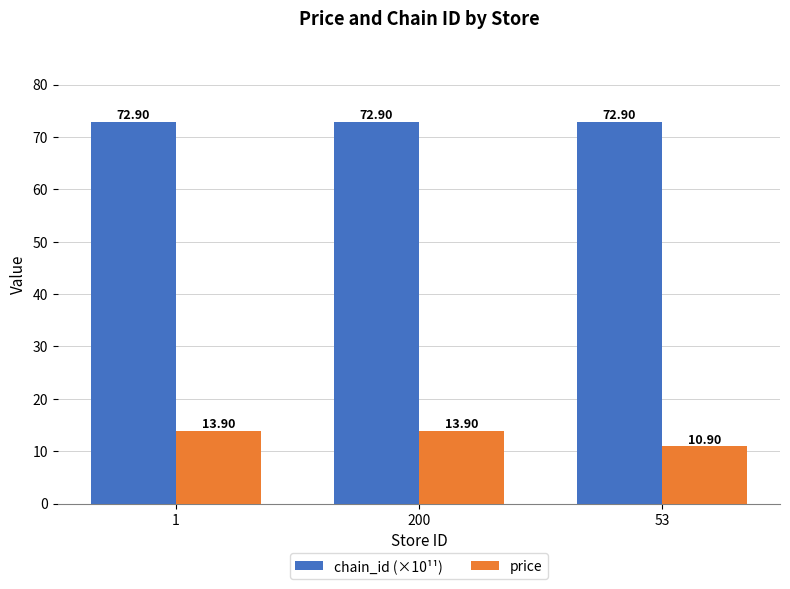

Reading left to right, extract all data points from this chart.

chain_id (×10¹¹): 1=72.9	200=72.9	53=72.9
price: 1=13.9	200=13.9	53=10.9